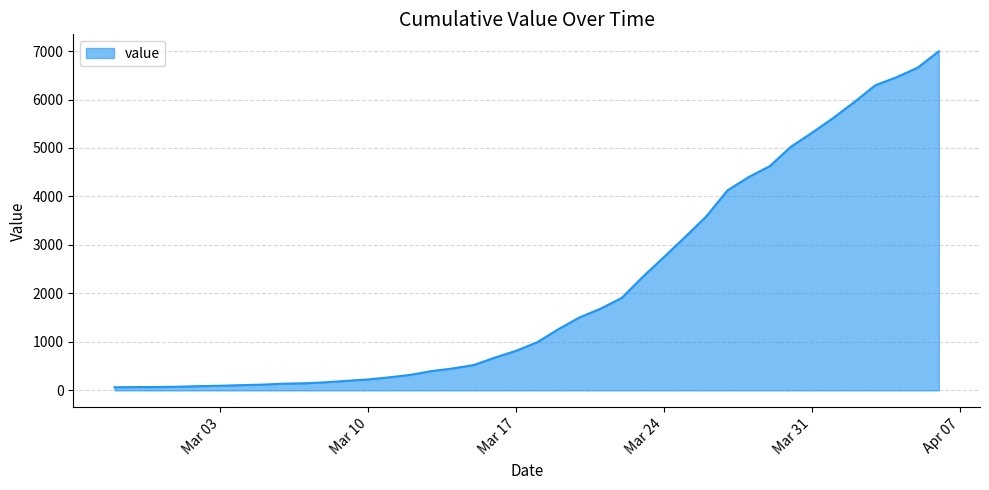

What is the maximum value shown in the chart?

6995